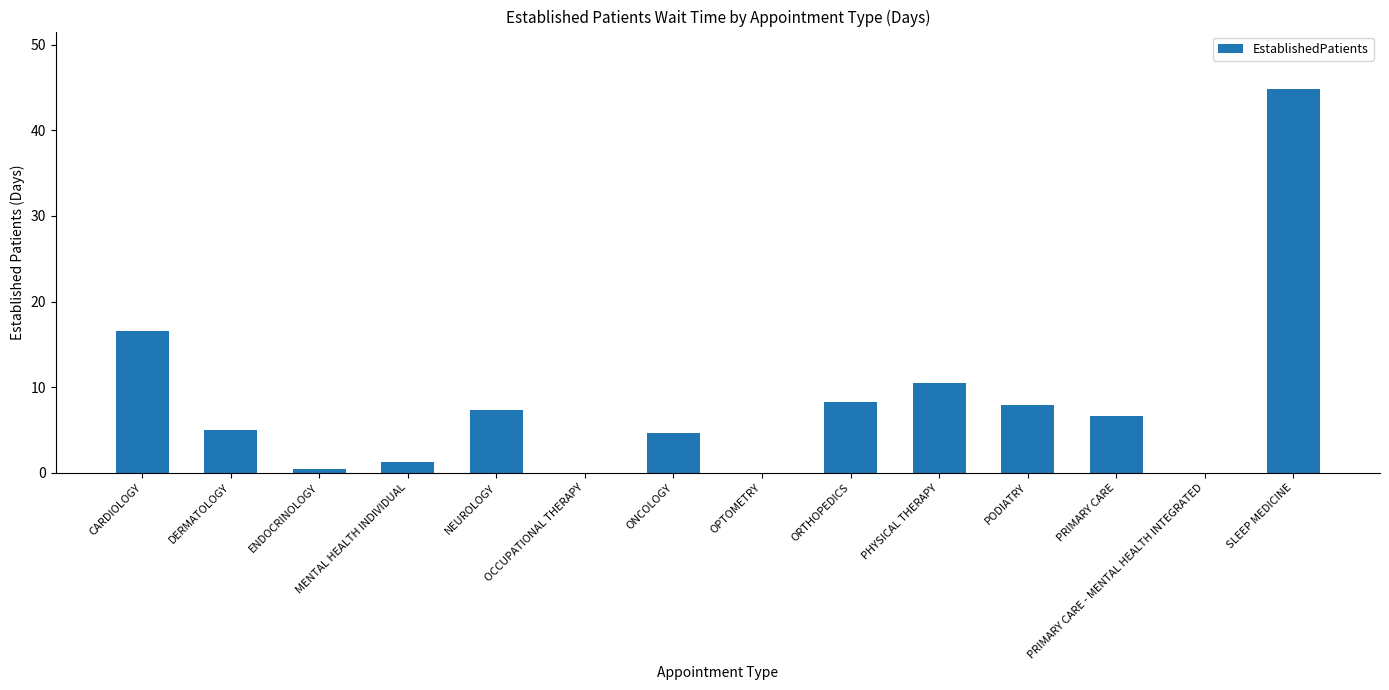

Between ORTHOPEDICS and MENTAL HEALTH INDIVIDUAL, which is larger?

ORTHOPEDICS